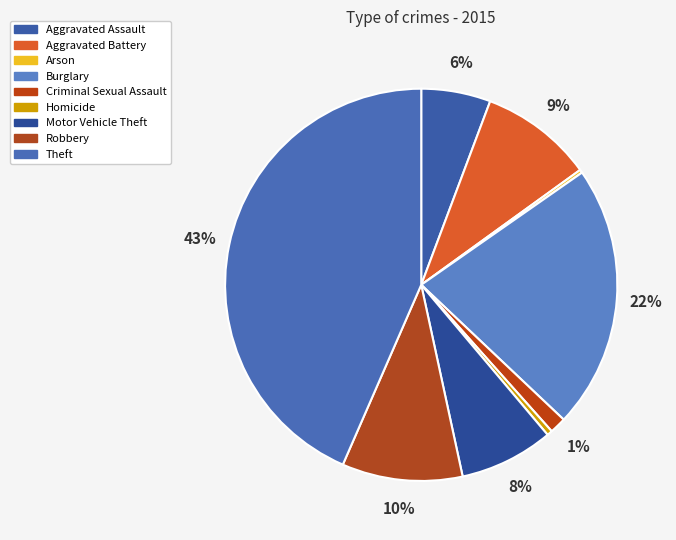

To the nearest percent, what is the combined percentage of Arson and Criminal Sexual Assault?

2%